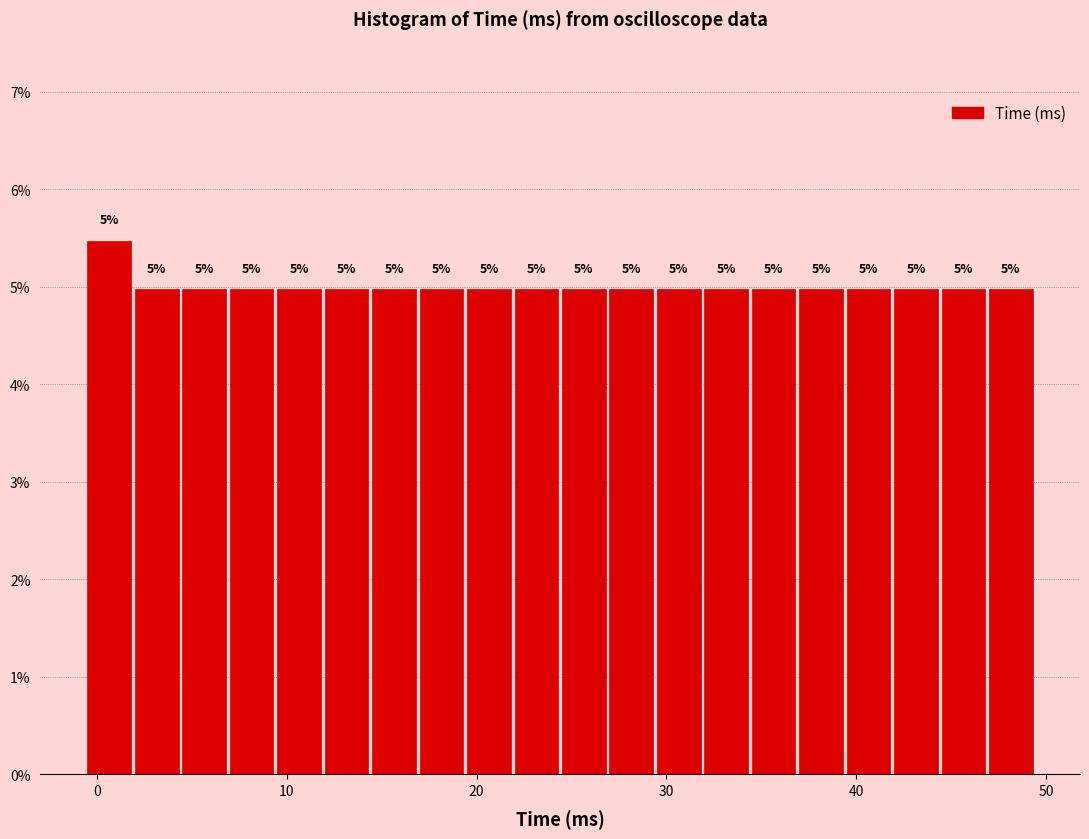

Around what value on the x-axis is the tallest bar? Give the approximate position of its centre, as read against the axis.

1